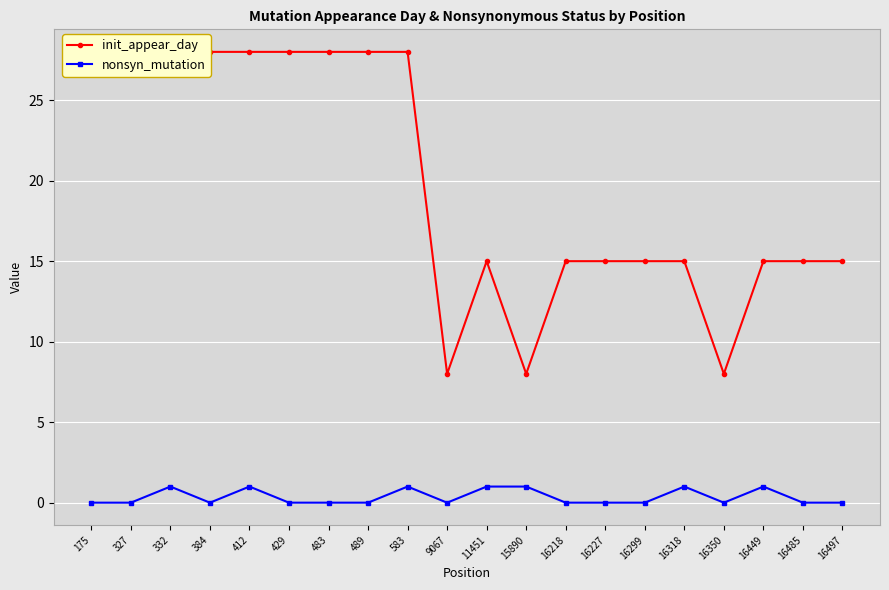

Reading right to left, list all the values displayed in this chart.

init_appear_day: 15	15	15	8	15	15	15	15	8	15	8	28	28	28	28	28	28	28	28	28
nonsyn_mutation: 0	0	1	0	1	0	0	0	1	1	0	1	0	0	0	1	0	1	0	0